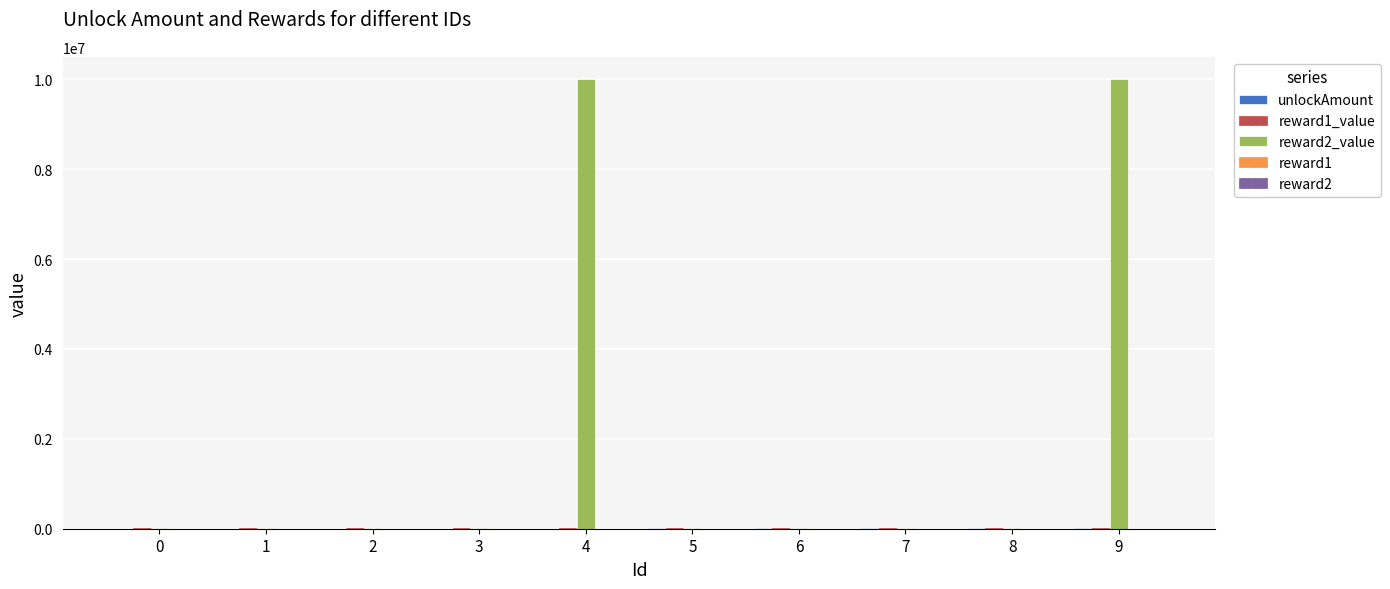

What is the sum of the reward1_value values at 0 and 2?

20000